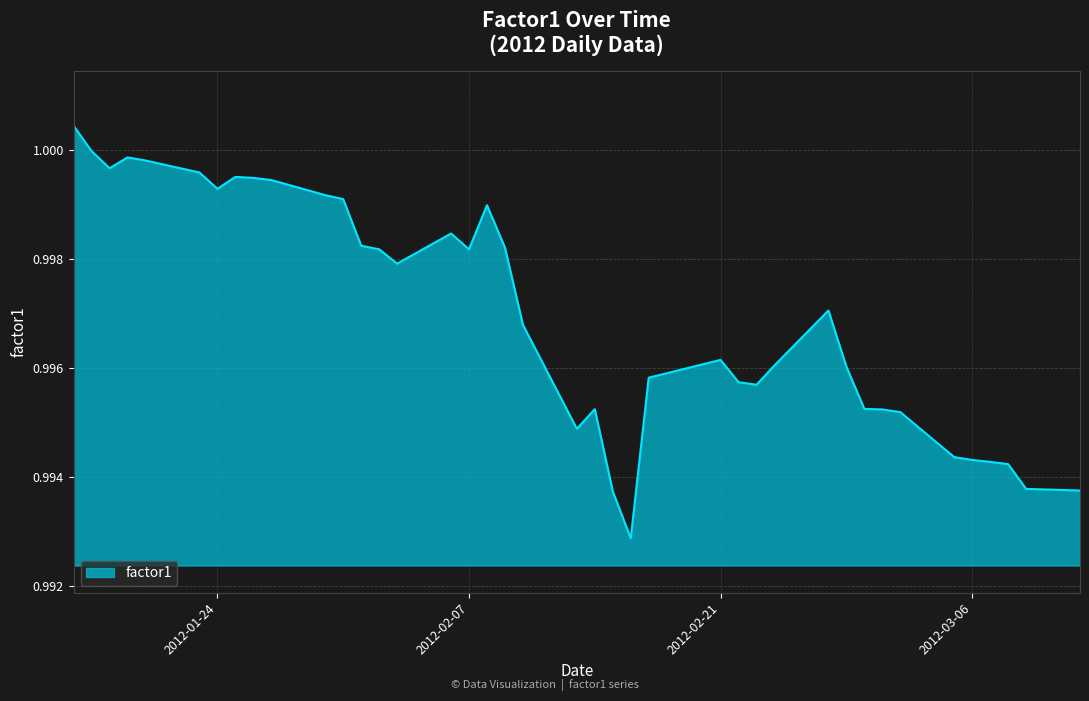

What is the minimum value shown in the chart?

1.0